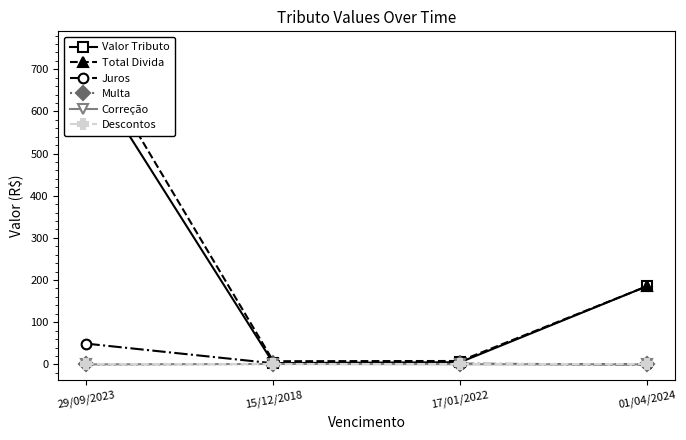

True or false: Descontos has more than 1 points higher than both neighbors.

False